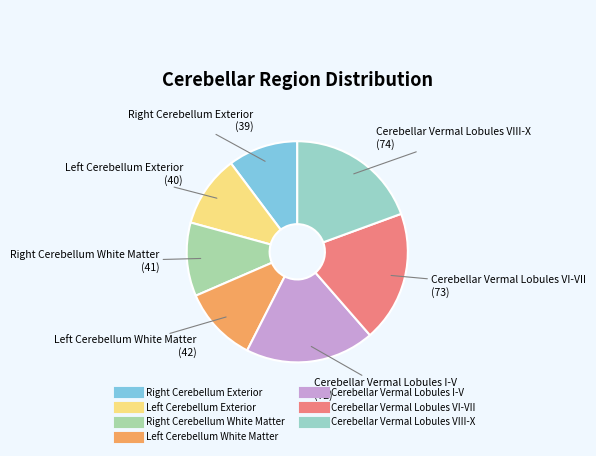

Does Cerebellar Vermal Lobules VI-VII account for over 50% of the chart?

No